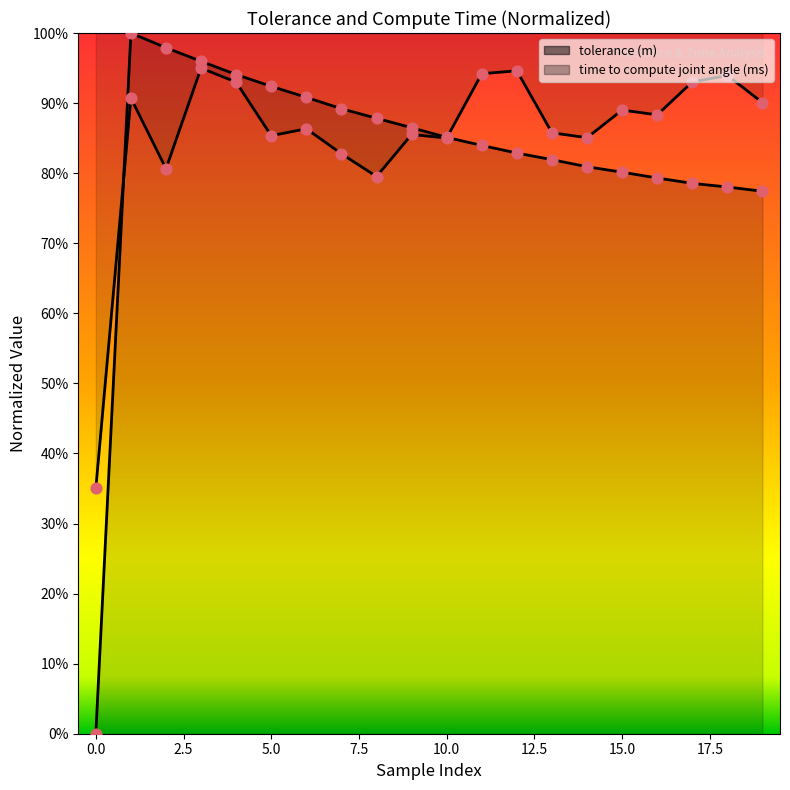

At how many categories does at least one series exceed 0?

20